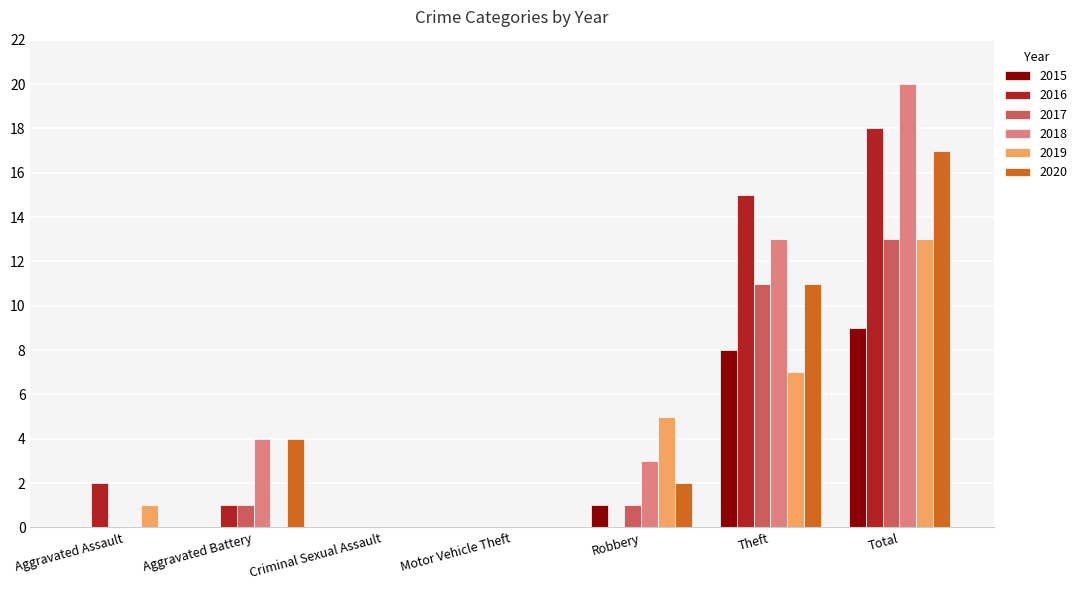

The value of 2016 at Criminal Sexual Assault is 0. True or false?

True